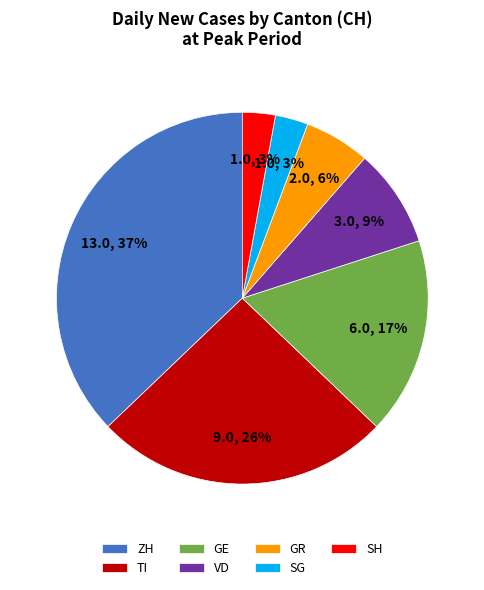

Count the number of slices in the pie.

7